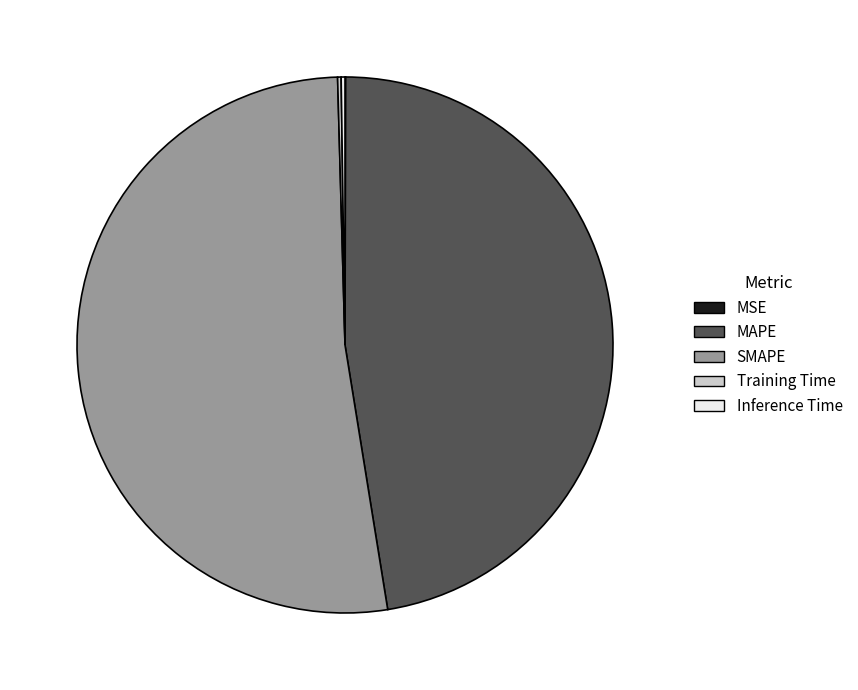

Which slice represents more than half of the pie?

SMAPE